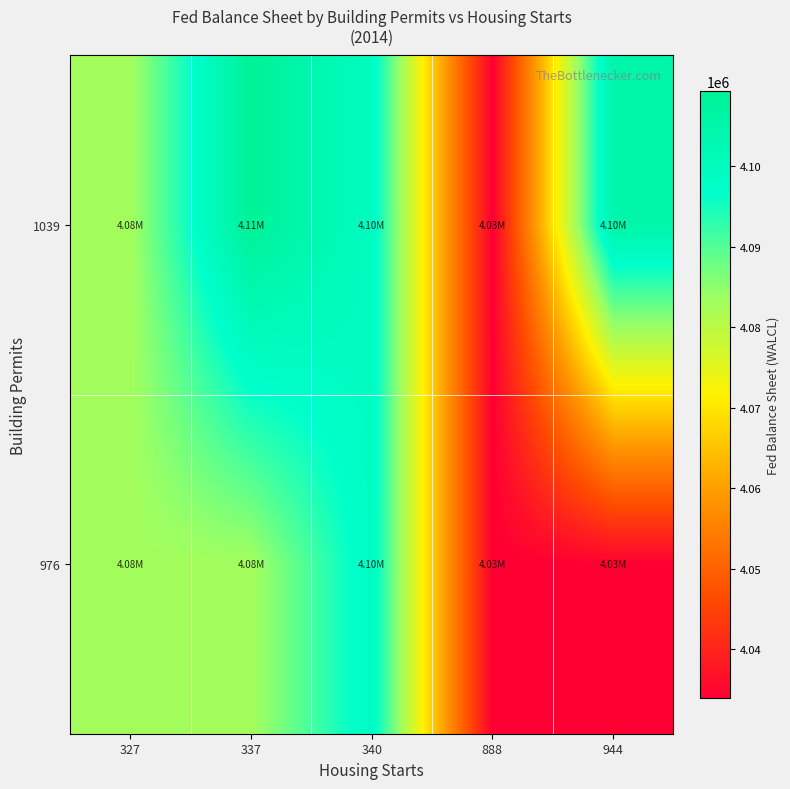

Reading right to left, list all the values displayed in this chart.

row_0: 944=4033962.3	888=4033962.3	340=4099120.9	337=4082836.3	327=4082836.3
row_1: 944=4104818.1	888=4033962.3	340=4099120.9	337=4109285.0	327=4082836.3